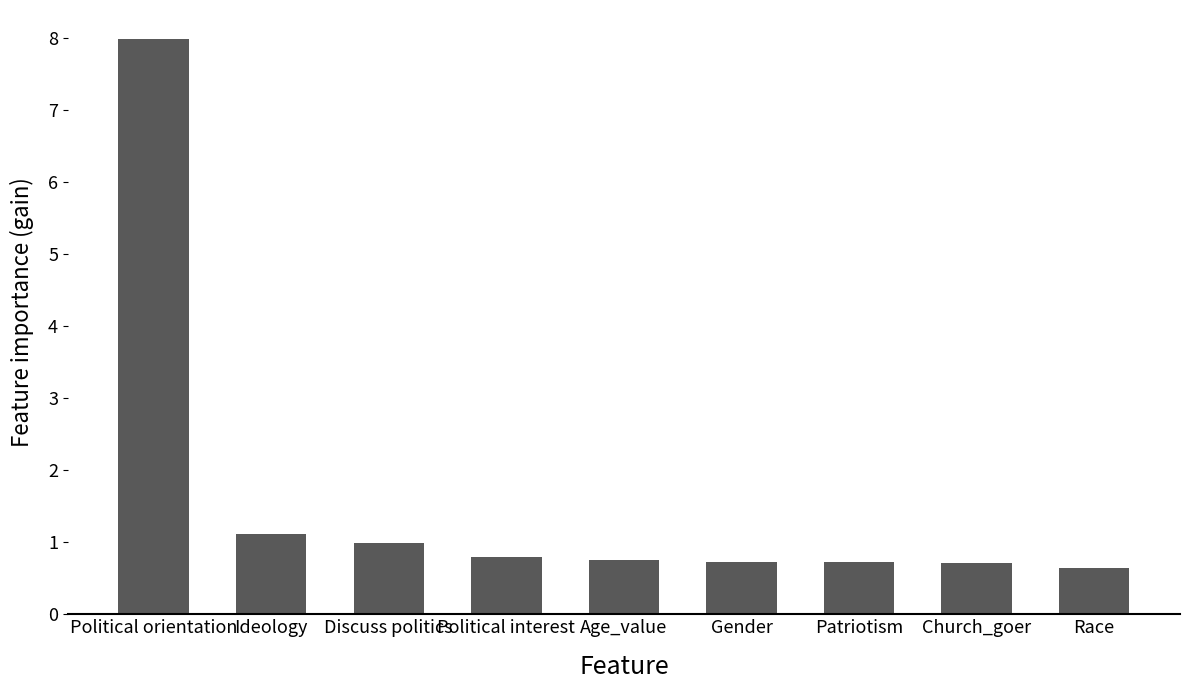

Approximately how many times larger is the value at Patriotism compared to Ideology?

0.6